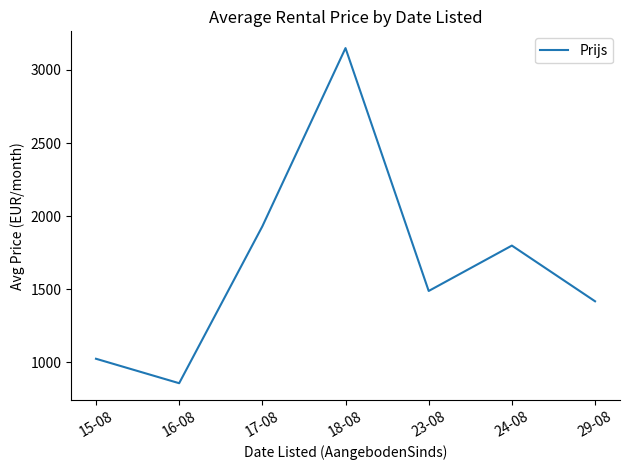

How many values are below 1486?

3